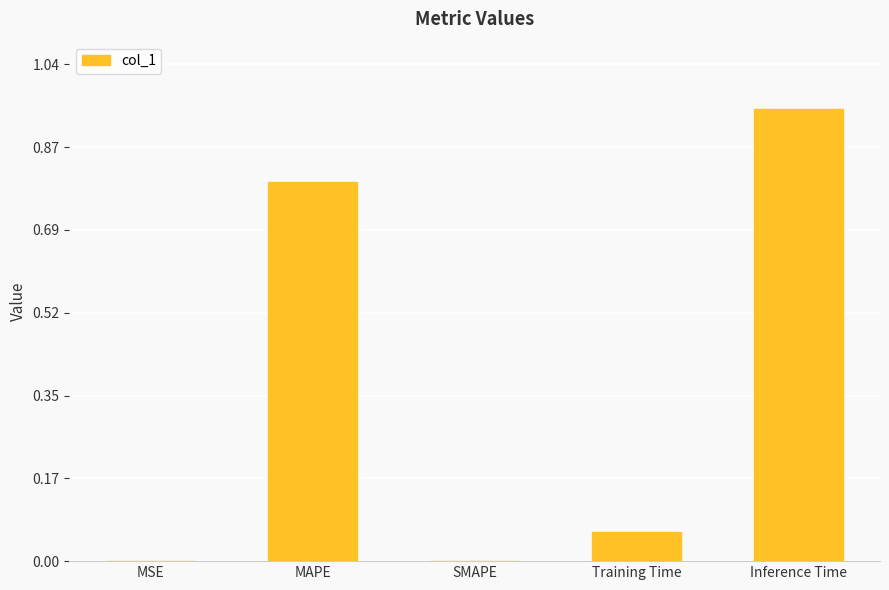

Which category has the highest value across all series?

Inference Time